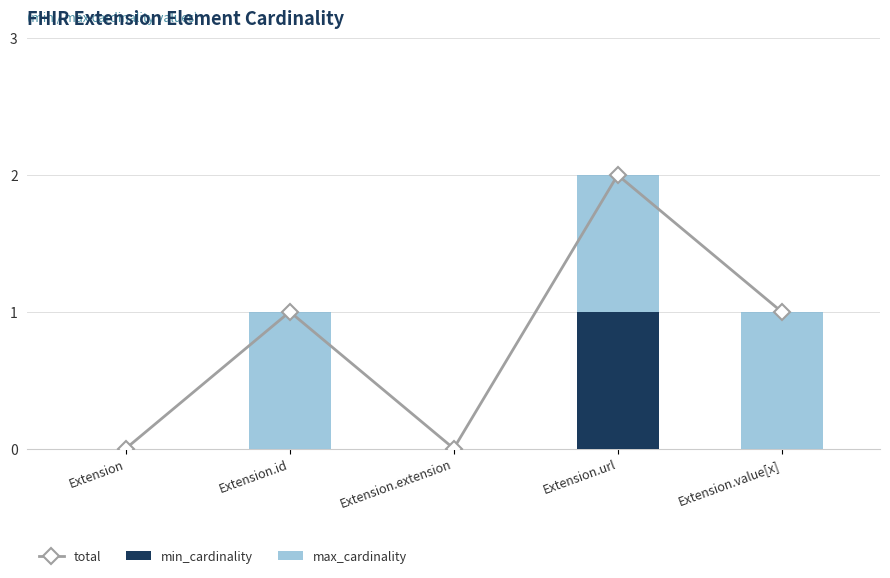

Reading right to left, extract all data points from this chart.

total: Extension.value[x]=1	Extension.url=2	Extension.extension=0	Extension.id=1	Extension=0
min_cardinality: Extension.value[x]=0	Extension.url=1	Extension.extension=0	Extension.id=0	Extension=0
max_cardinality: Extension.value[x]=1	Extension.url=1	Extension.extension=0	Extension.id=1	Extension=0